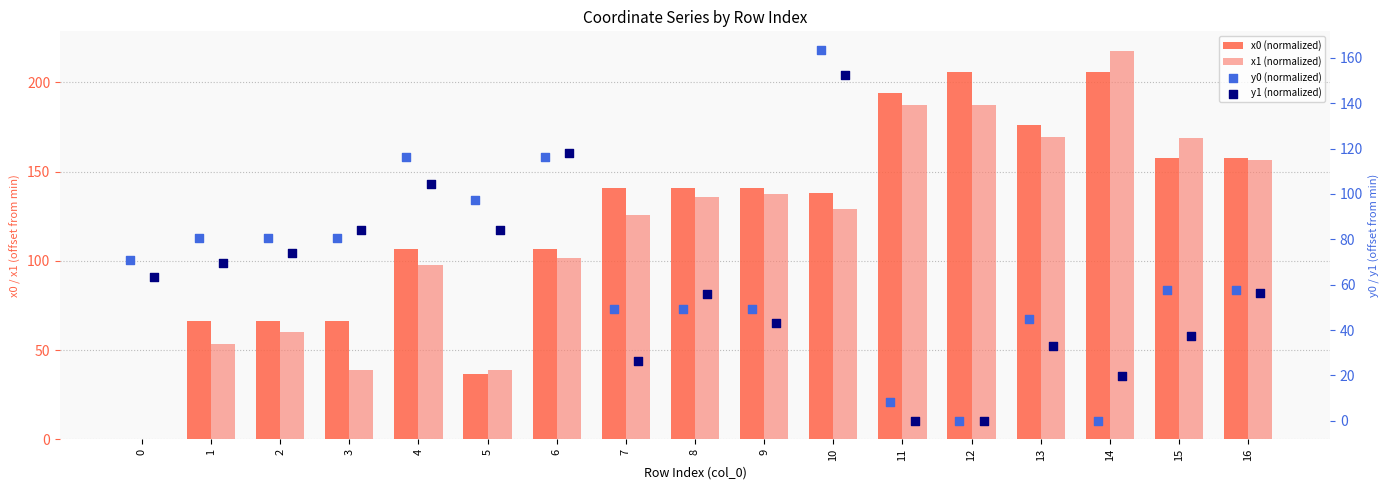

Which series has the largest Y range (max minus min)?

x1 (normalized)